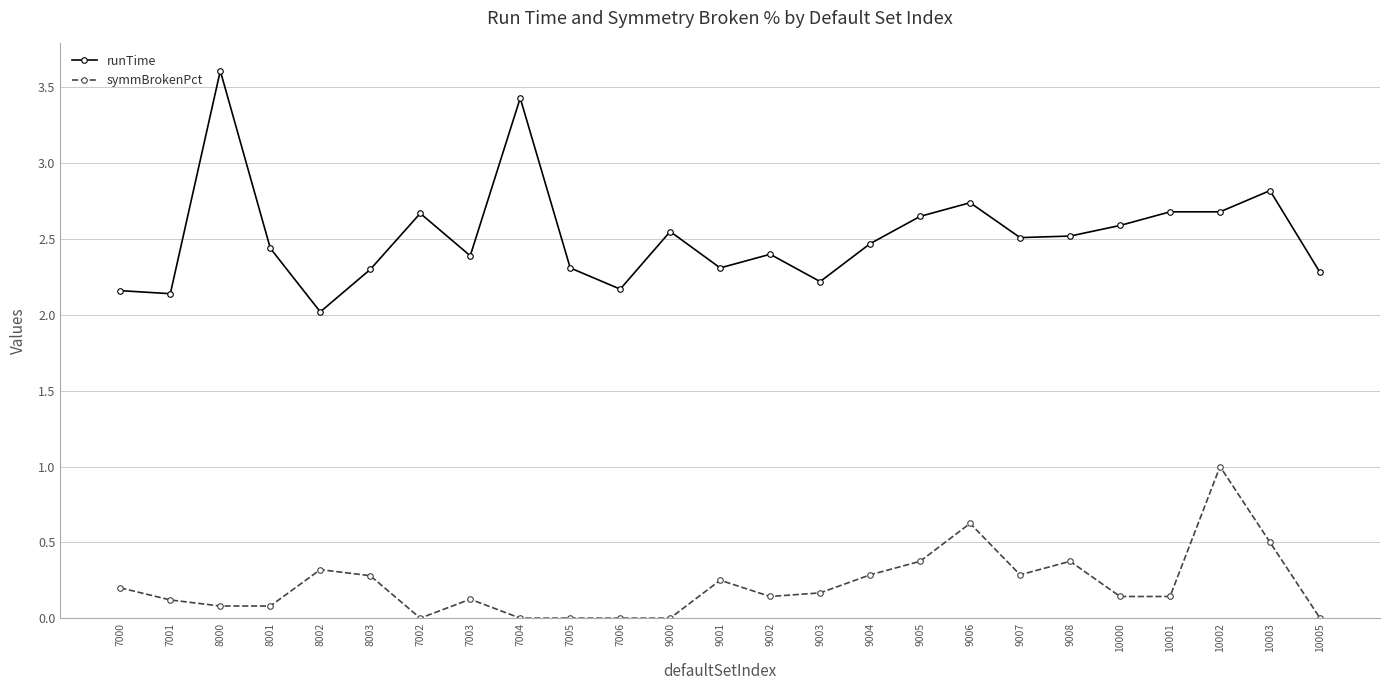

True or false: runTime and symmBrokenPct intersect in this chart.

False